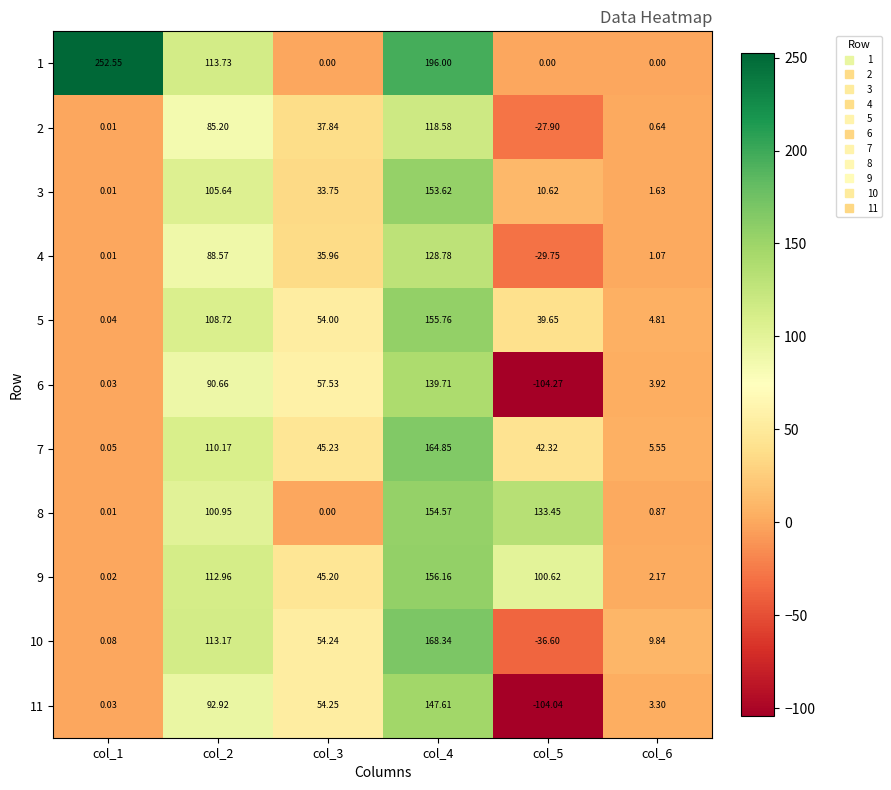

Is the value of 2 at col_2 greater than the value of 1 at col_5?

Yes